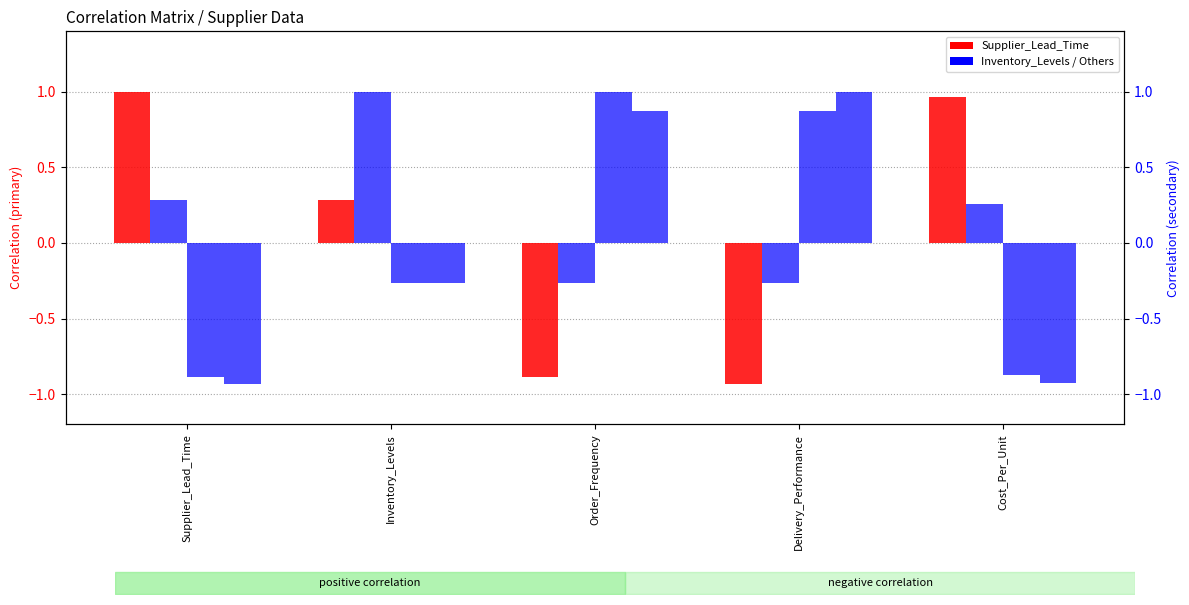

At which category is the sum across all series the highest?

Inventory_Levels